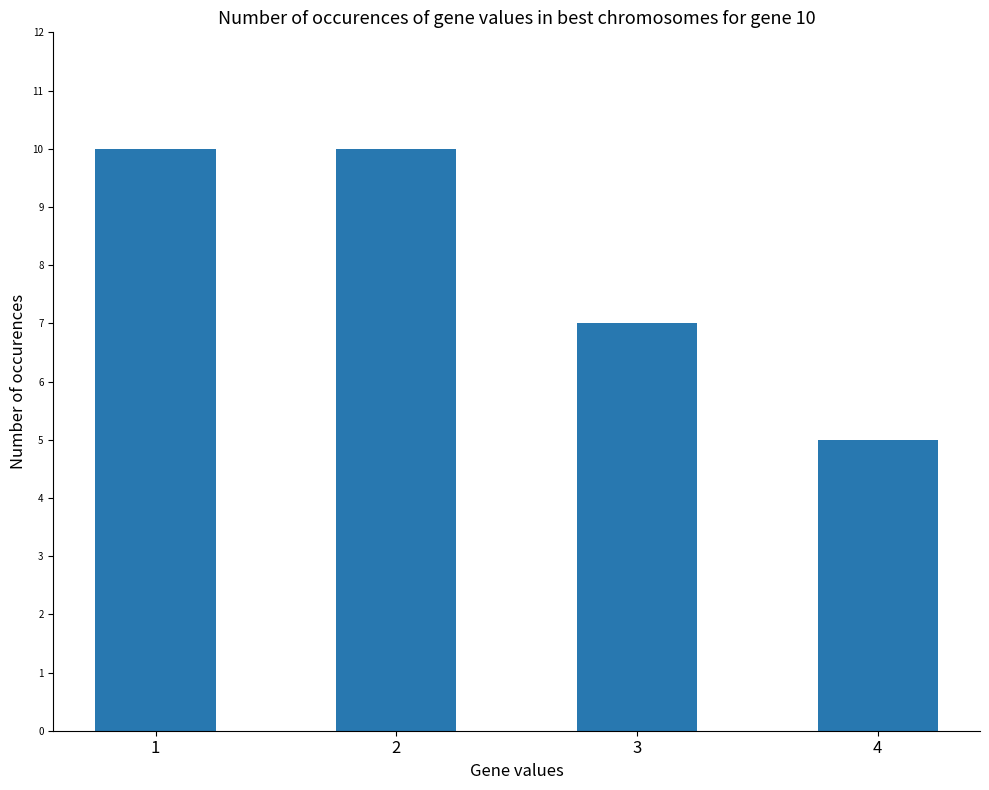

What is the ratio of the value at 1 to the value at 2?

1.0